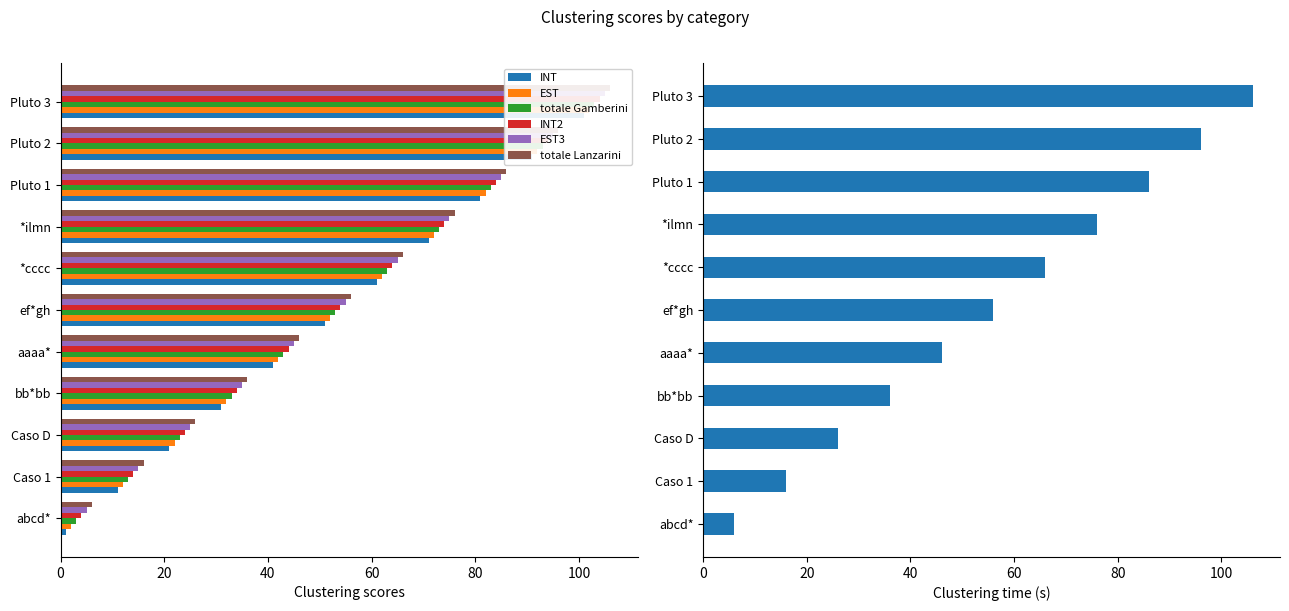

Which series has the largest total across all categories?

totale Lanzarini